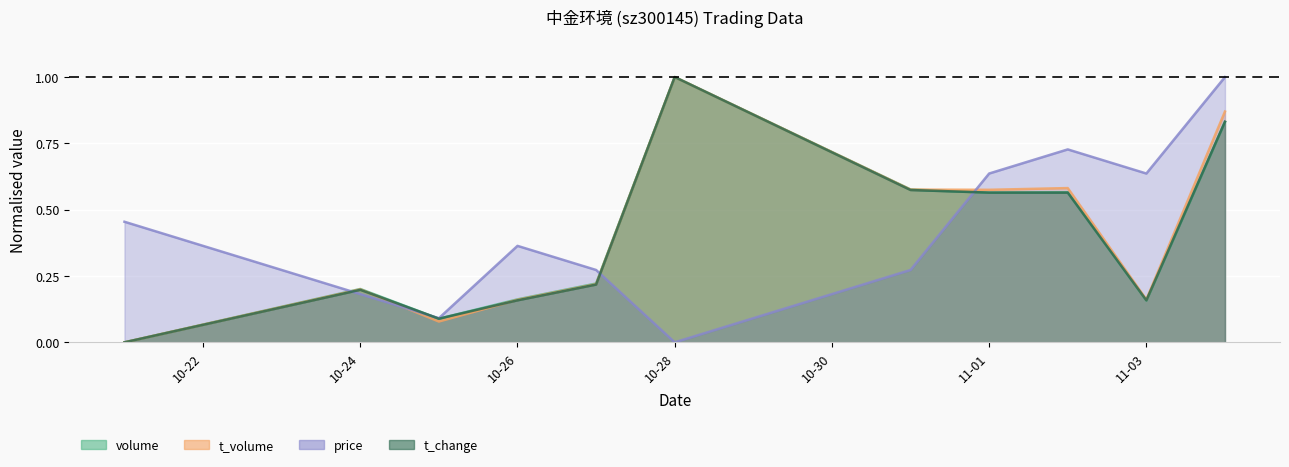

True or false: t_change has a value of 0.6 at 2022-11-02.

True